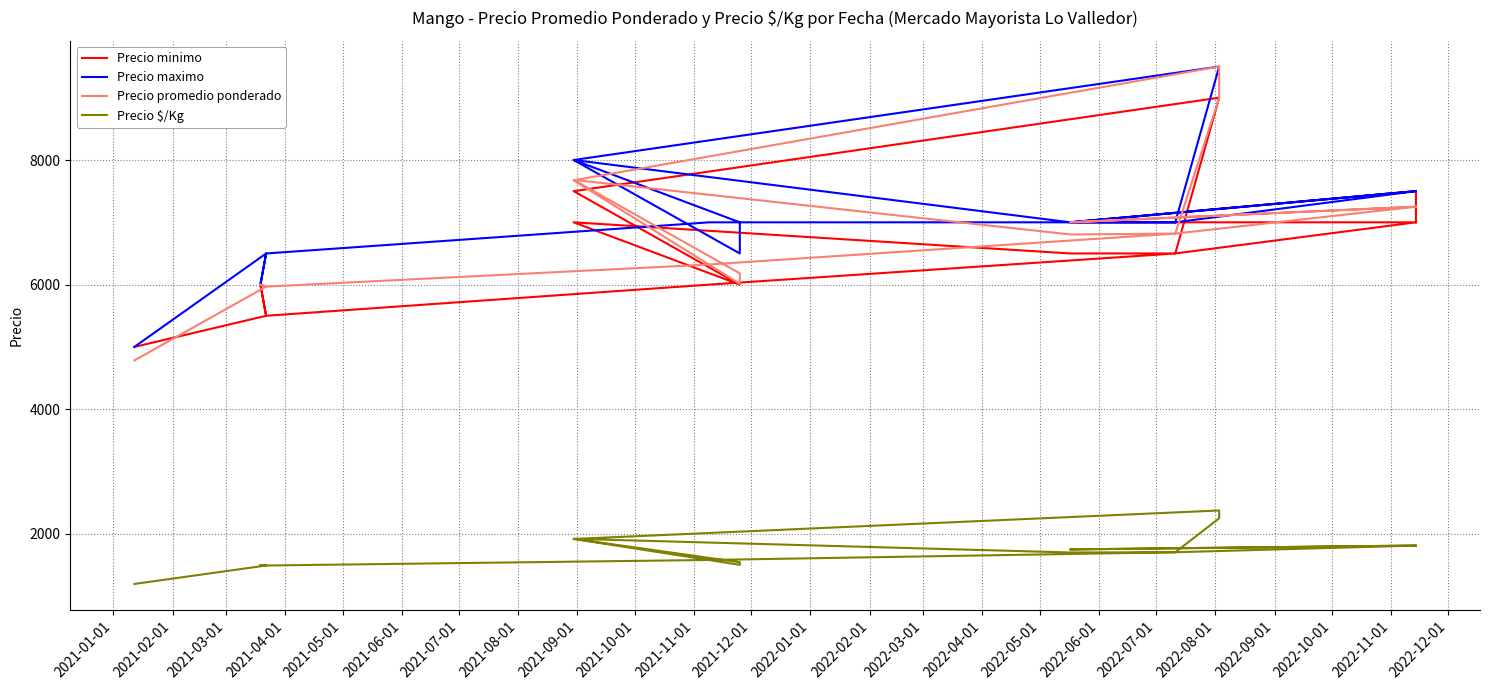

Which series has the largest range (max minus min)?

Precio promedio ponderado